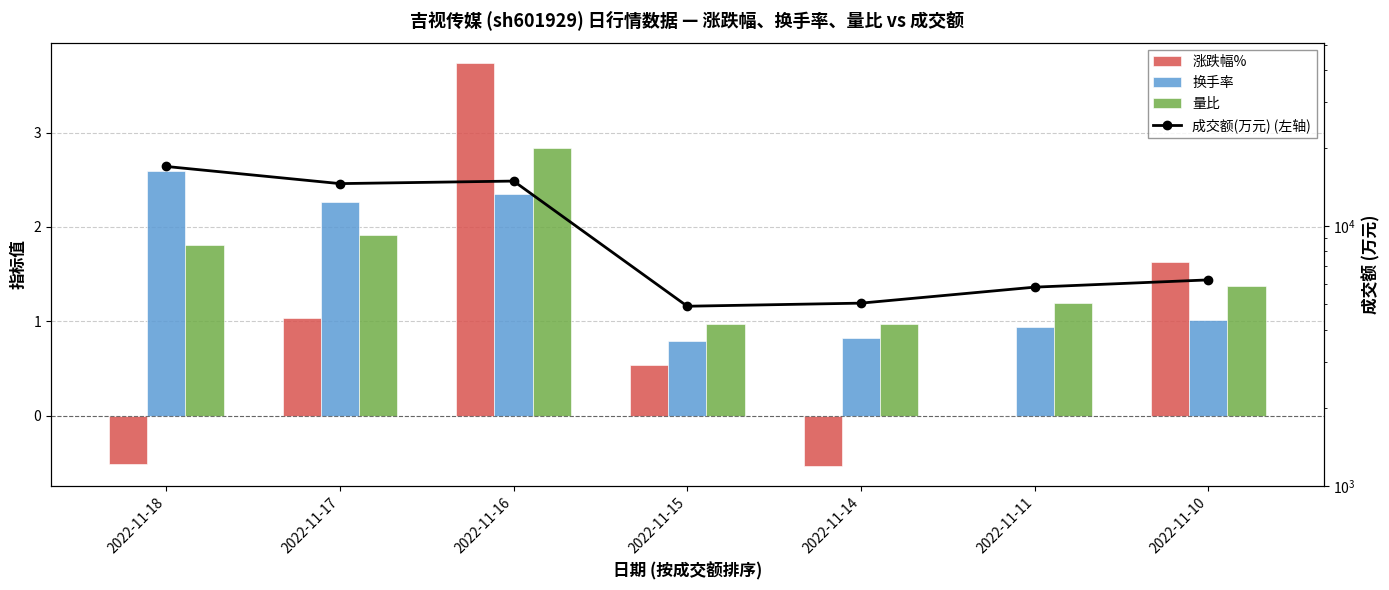

What are all the series names shown in the legend?

涨跌幅%, 换手率, 量比, 成交额(万元) (左轴)